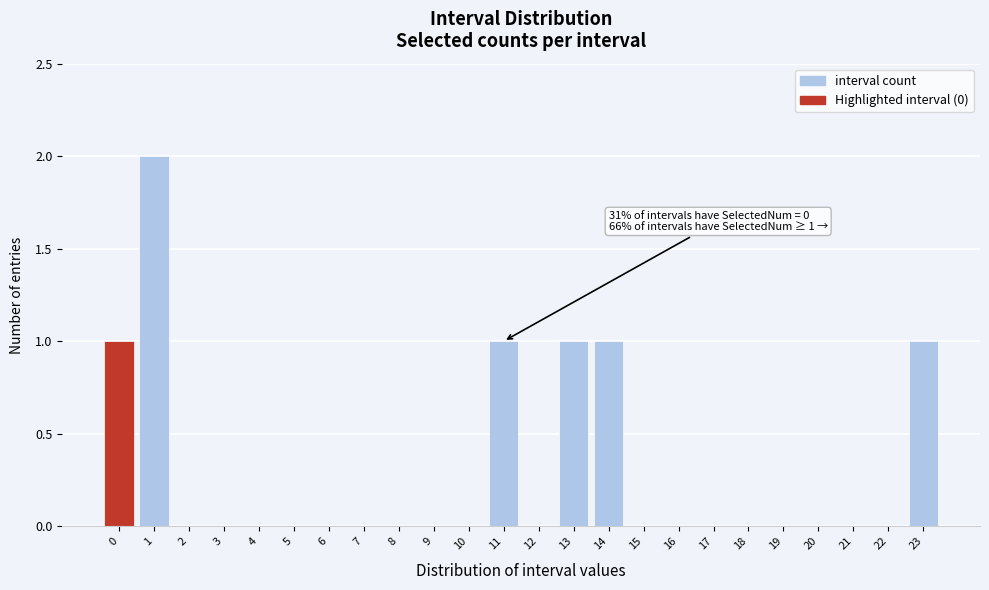

Reading right to left, what are all the values shown in this chart?

23=1	22=0	21=0	20=0	19=0	18=0	17=0	16=0	15=0	14=1	13=1	12=0	11=1	10=0	9=0	8=0	7=0	6=0	5=0	4=0	3=0	2=0	1=2	0=1